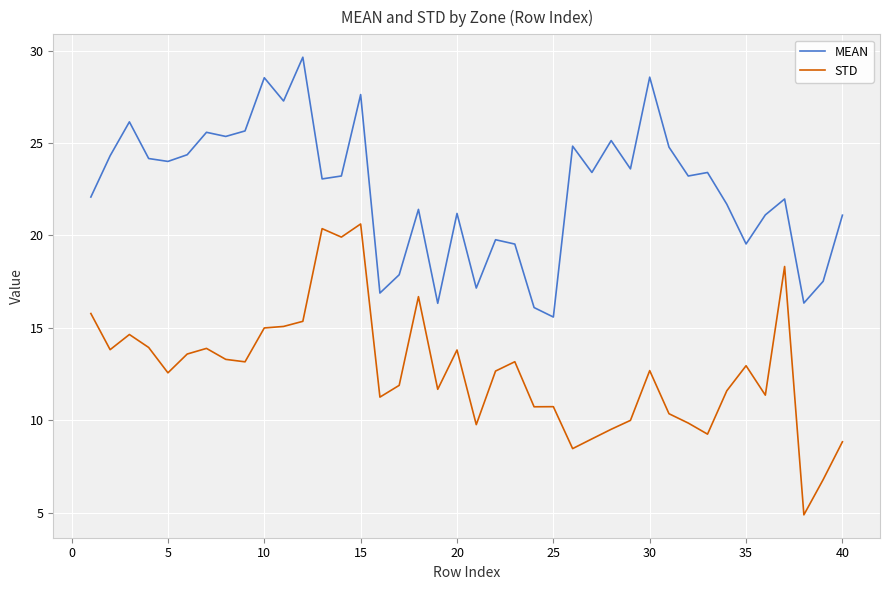

Which series has the largest total across all categories?

MEAN